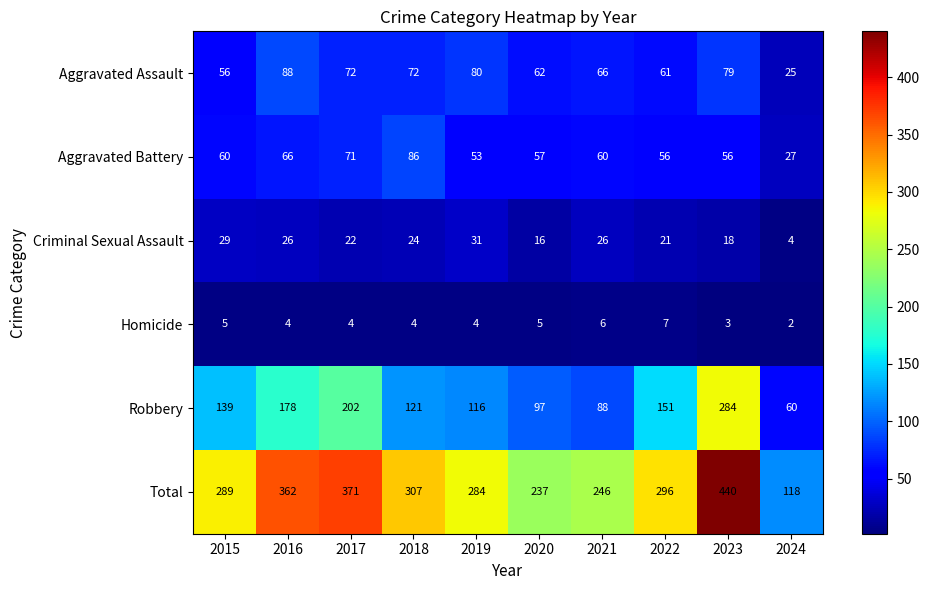

What is the approximate value of Aggravated Assault at 2015?

56